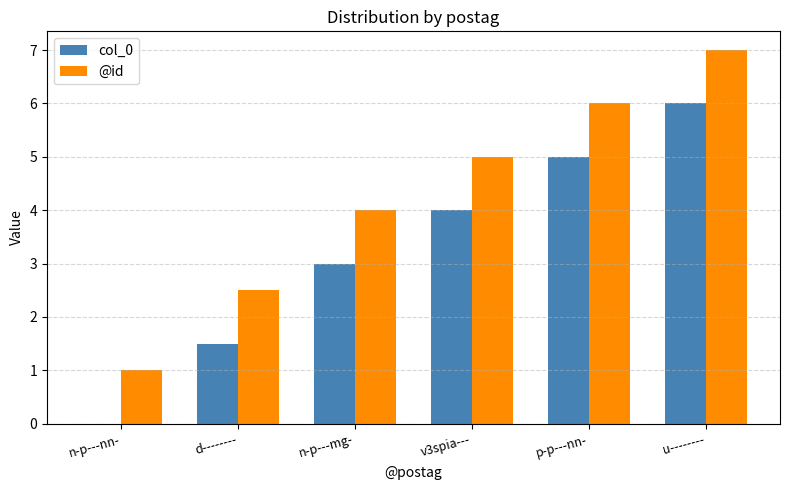

At which category does the chart reach its peak across all series?

u--------